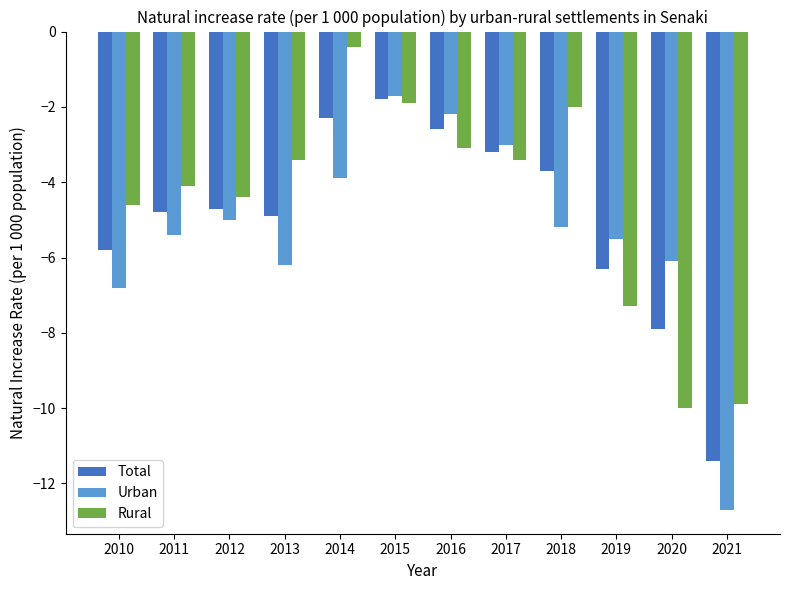

Rank the series at 2018 from highest to lowest value.

Rural, Total, Urban